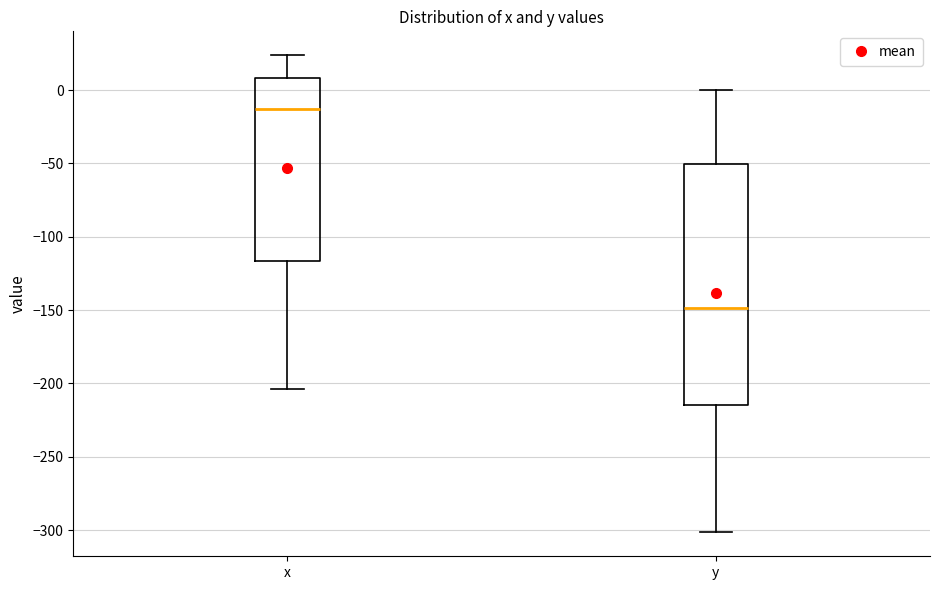

Which box is the tallest, from its lower edge to its upper edge?

y